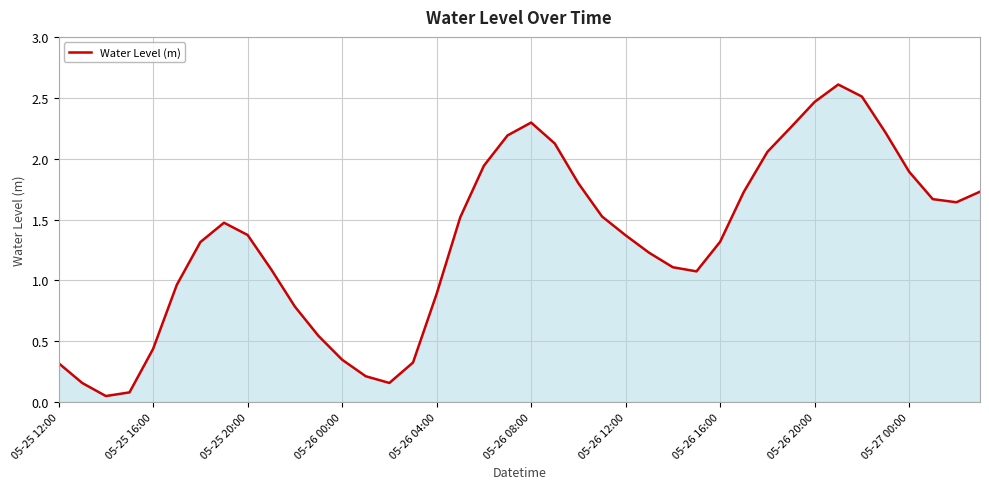

What is the maximum value shown in the chart?

2.6